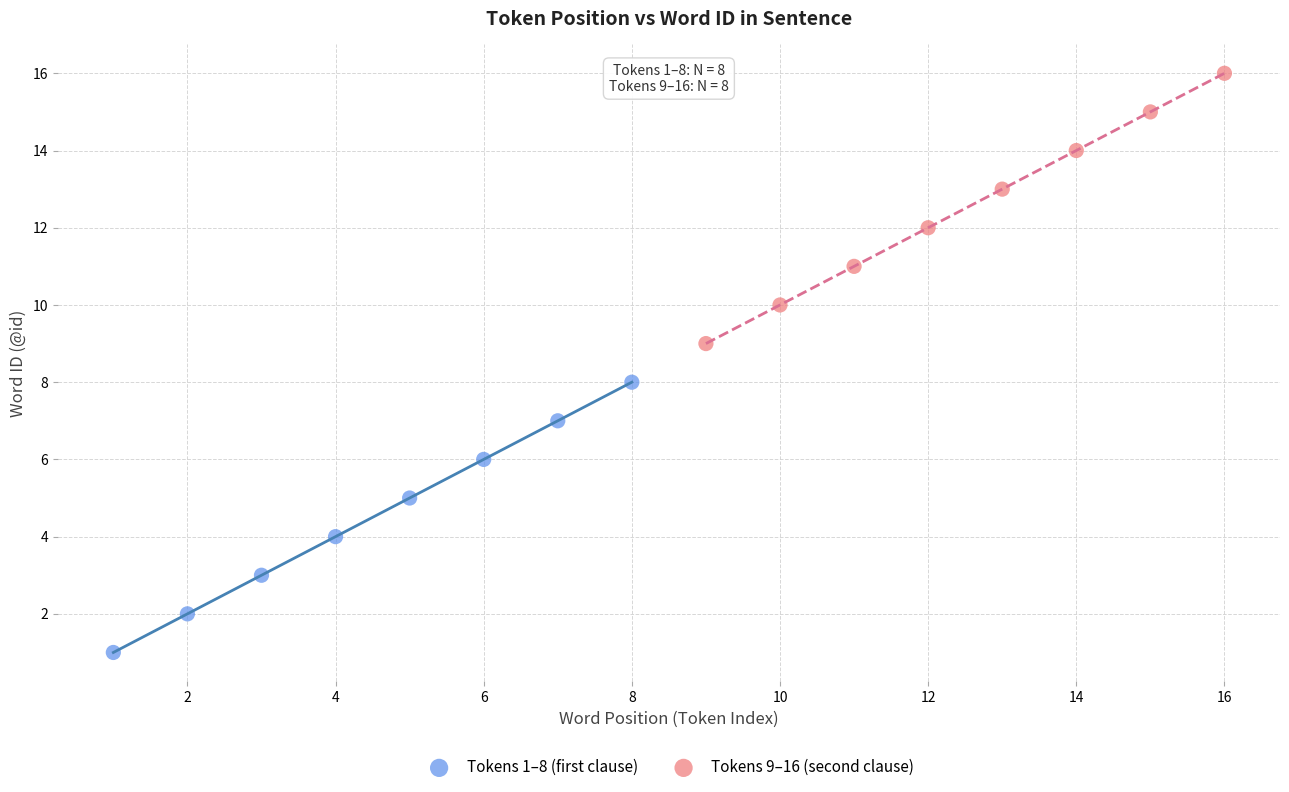

Which series reaches the maximum Y coordinate?

Tokens 9–16 (second clause)